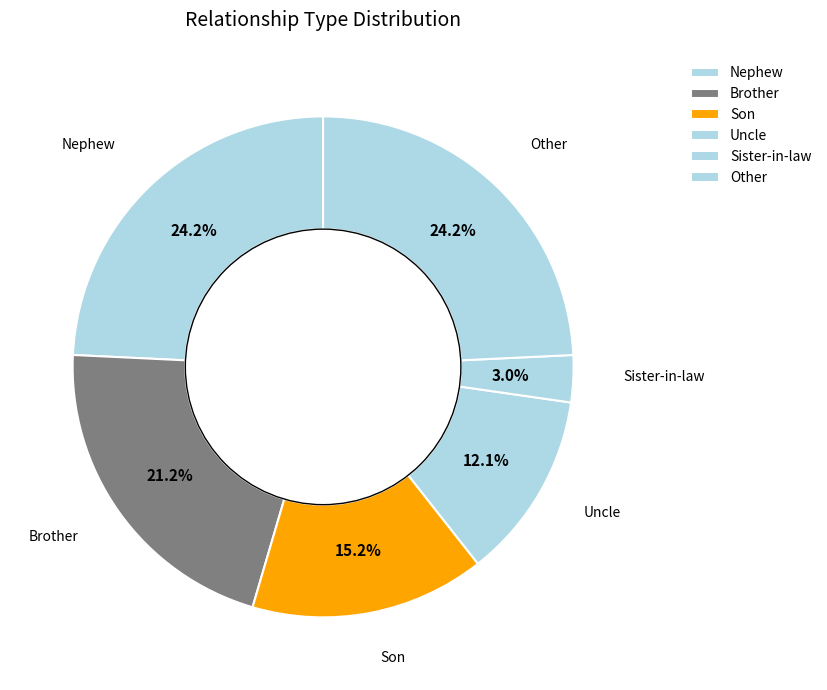

How many slices are in this pie chart?

6